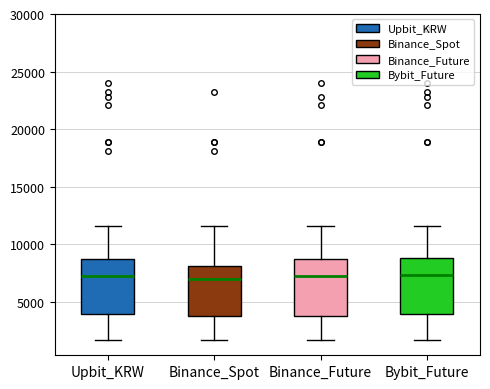

Reading left to right, read every box against the y-axis: the position of its median line, the range the box covers, and the ends of its whiskers. The values are not printed on the chart, so give them approximately, as read against the axis.

Upbit_KRW: median 7000, box 4000 to 8500, whiskers 1500 to 11500
Binance_Spot: median 7000, box 4000 to 8000, whiskers 1500 to 11500
Binance_Future: median 7000, box 4000 to 8500, whiskers 1500 to 11500
Bybit_Future: median 7500, box 4000 to 9000, whiskers 1500 to 11500